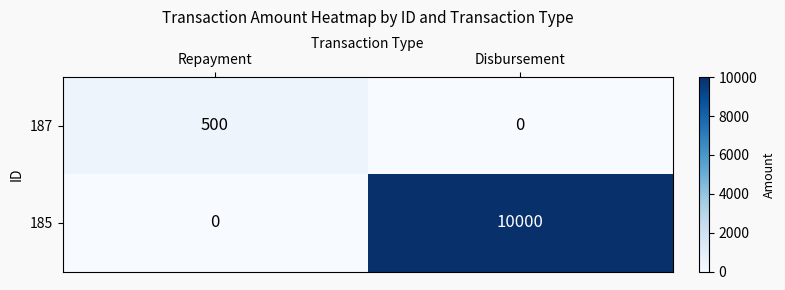

What is the sum of the 185 values at Repayment and Disbursement?

10000